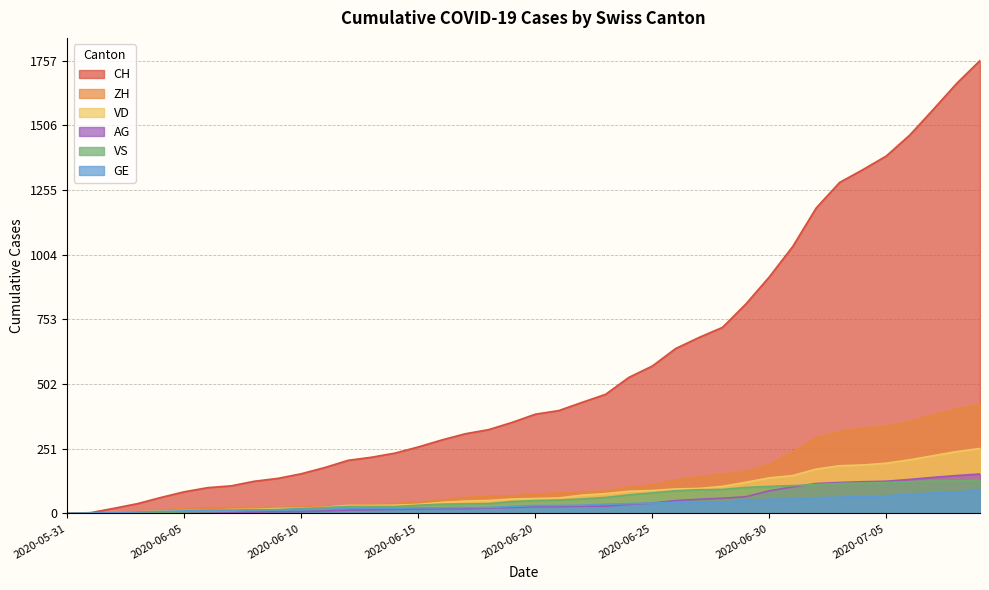

Which series changed the most between 2020-06-04 and 2020-06-08?

CH